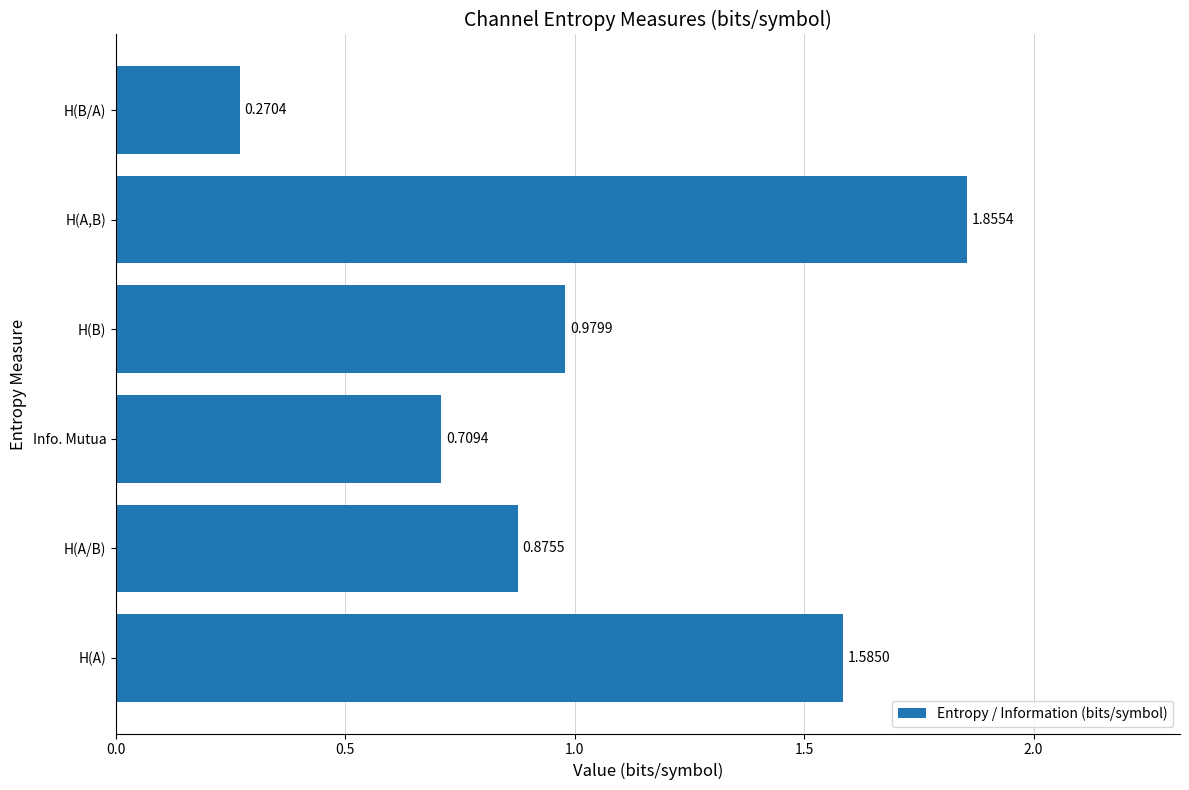

How many bars are there in total?

6